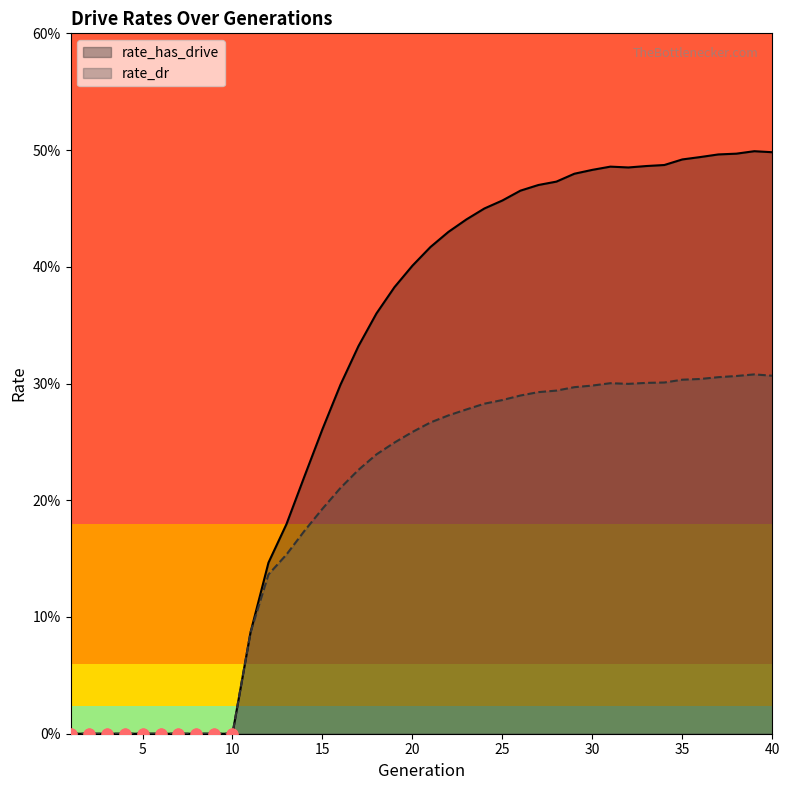

Which series reaches the minimum Y coordinate?

rate_has_drive